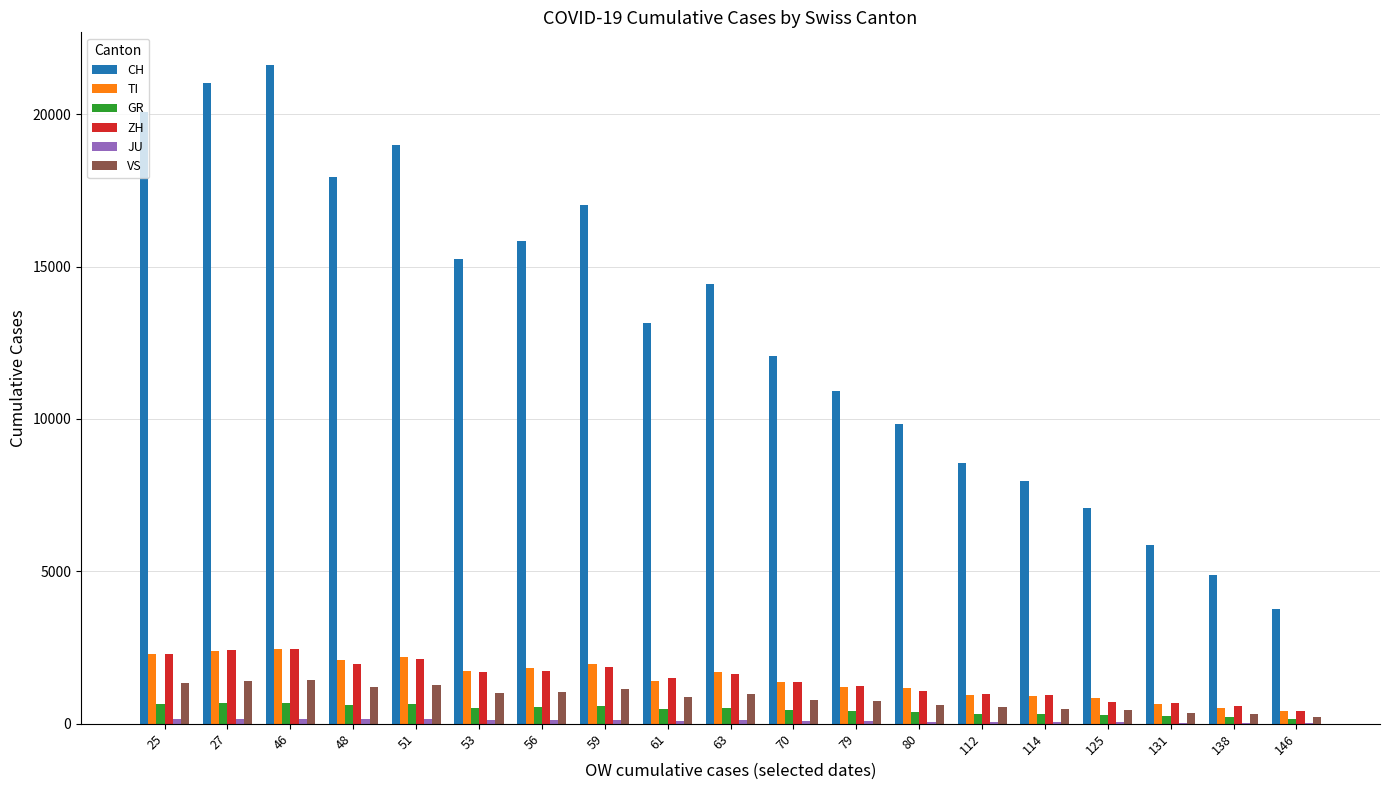

What is the sum of all VS values?

16192